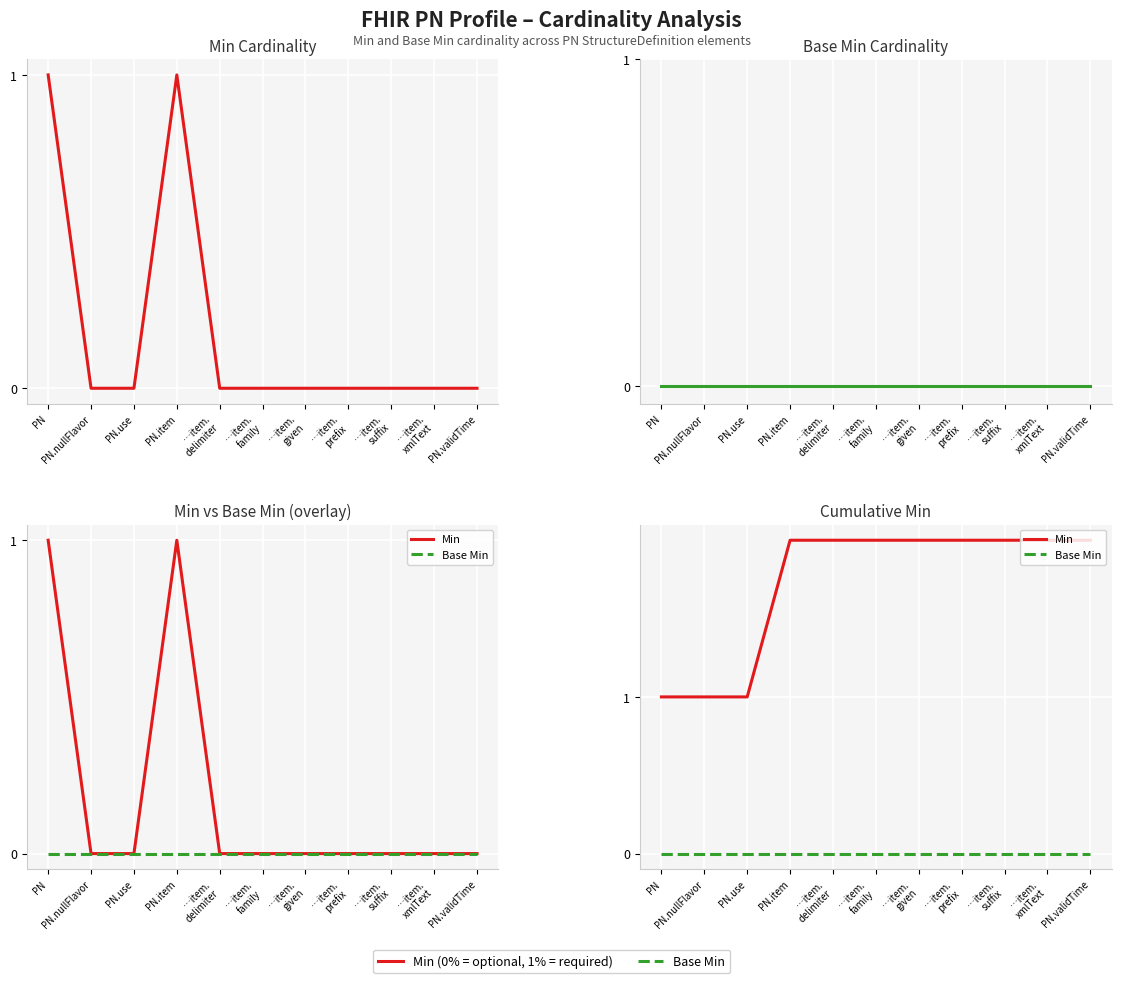

Which series has the largest total across all categories?

Min